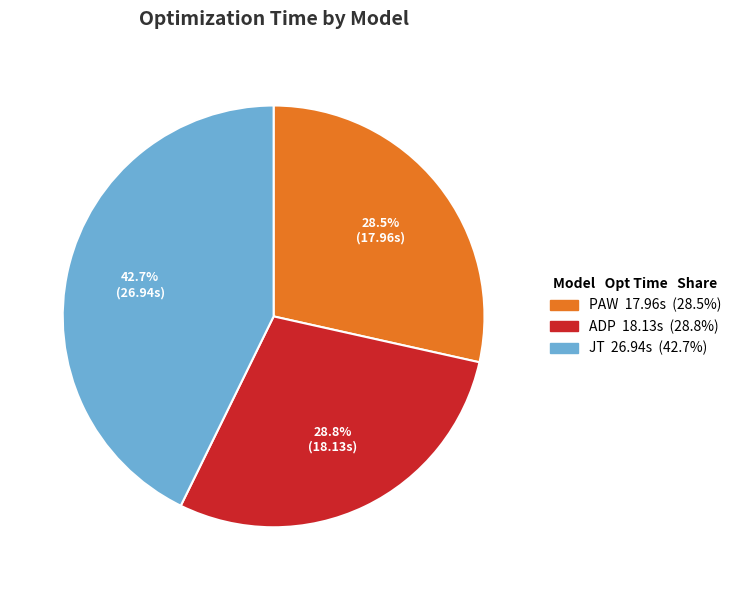

How many segments does this pie chart have?

3